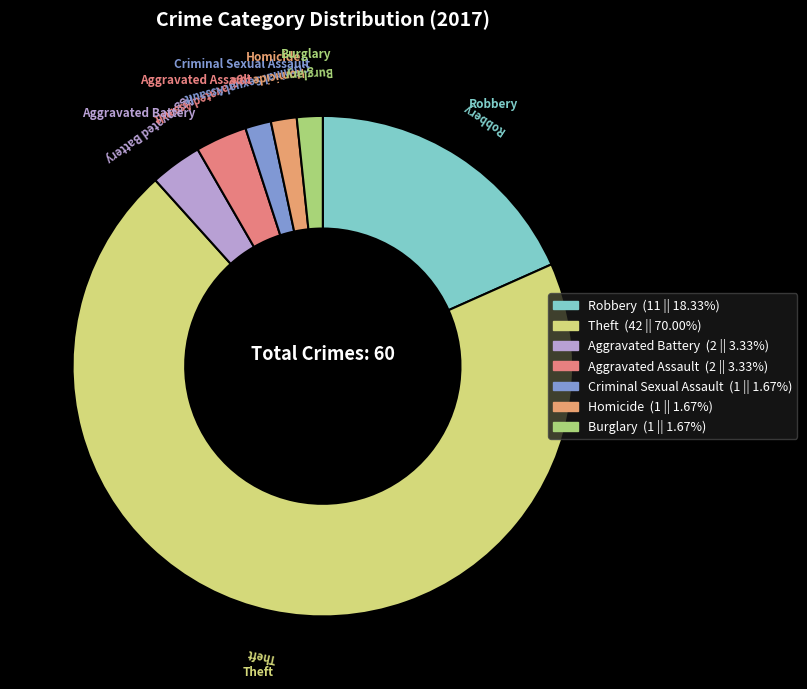

What is the largest slice in the pie chart?

Theft